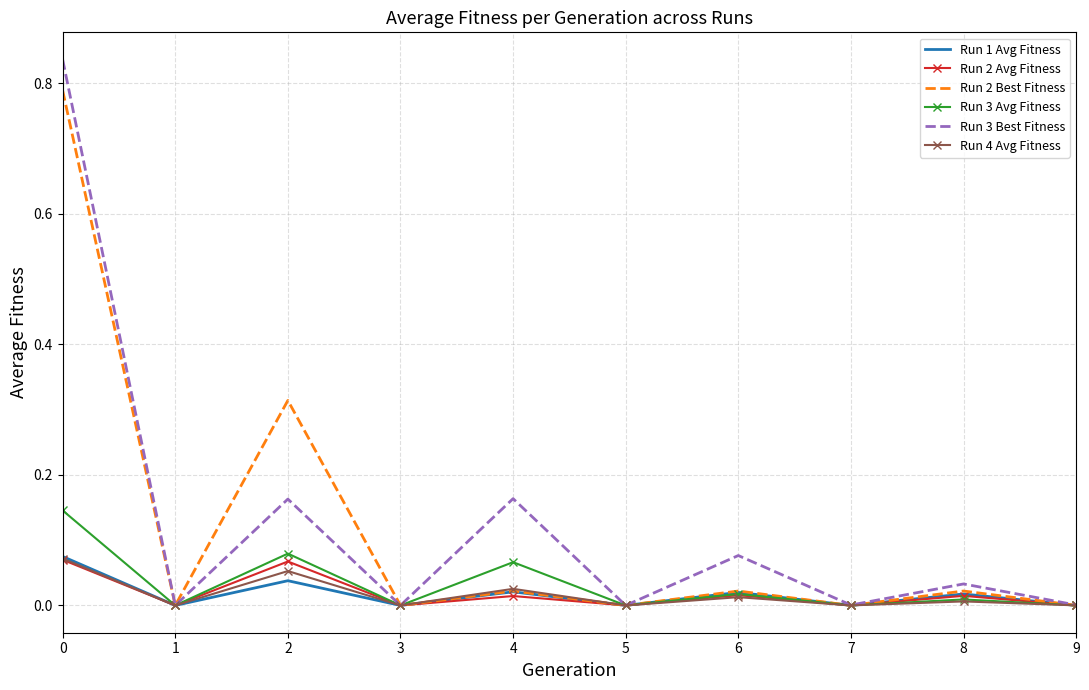

Between 2 and 4, which series saw the biggest shift?

Run 2 Best Fitness